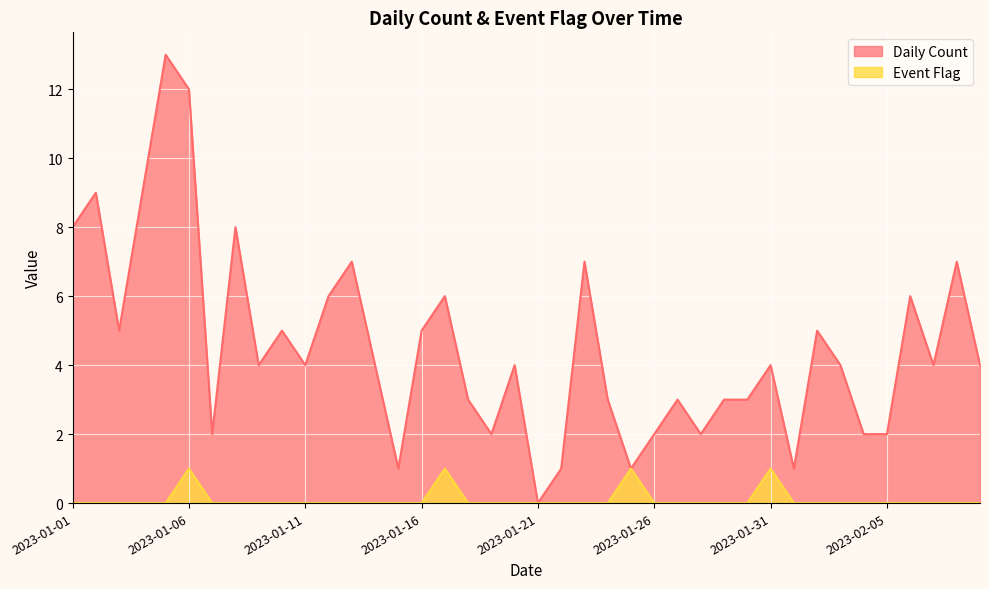

At 2023-02-05, list the series in order from smallest to largest.

Event Flag, Daily Count